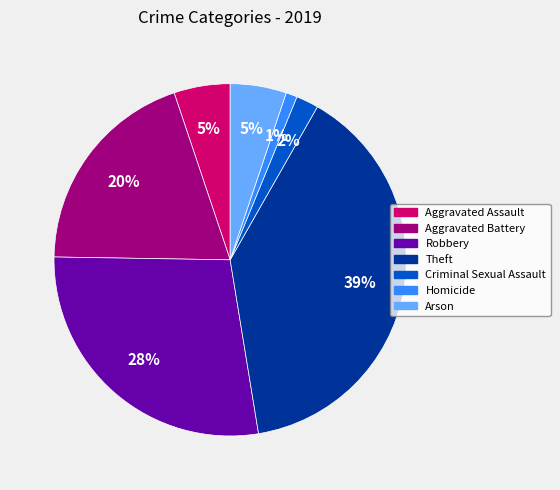

How many segments does this pie chart have?

7